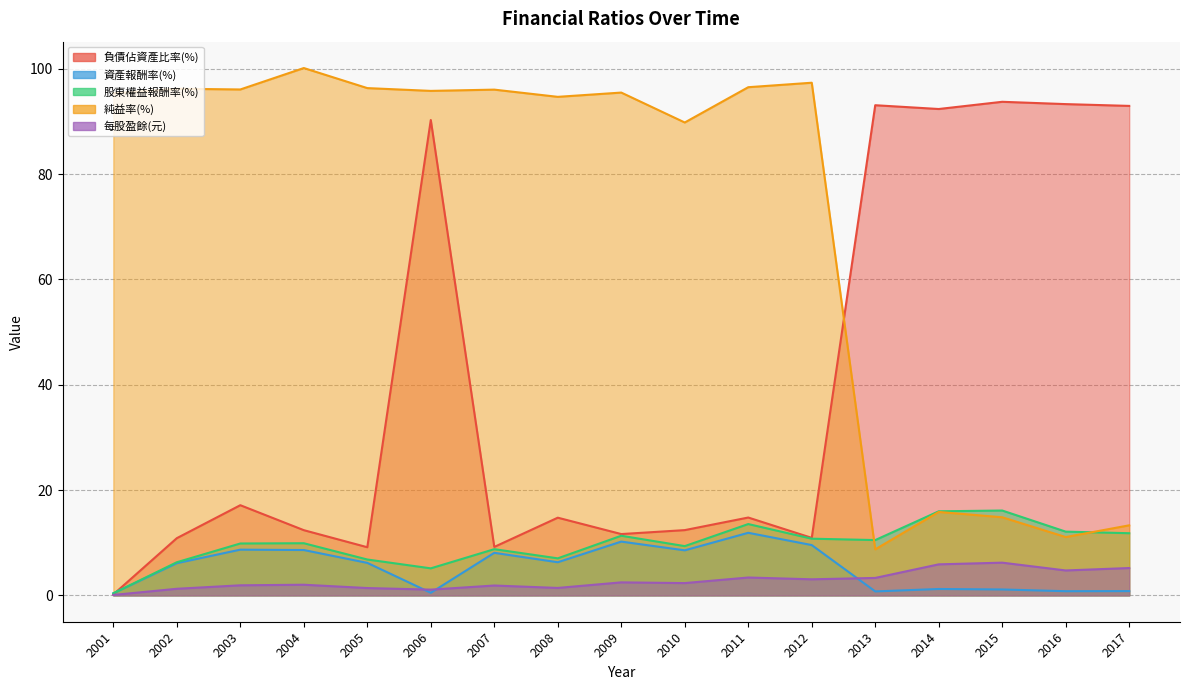

What is the difference between the second highest and minimum values in the 資產報酬率(%) series?

9.8